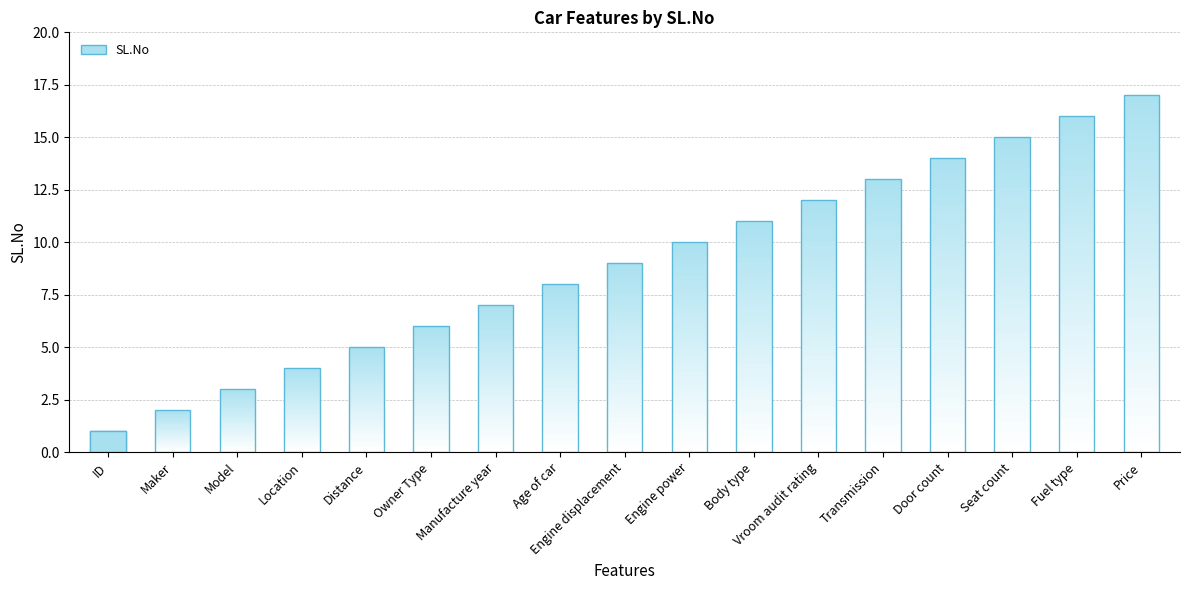

List the labels in order of value, largest first.

Price, Fuel type, Seat count, Door count, Transmission, Vroom audit rating, Body type, Engine power, Engine displacement, Age of car, Manufacture year, Owner Type, Distance, Location, Model, Maker, ID